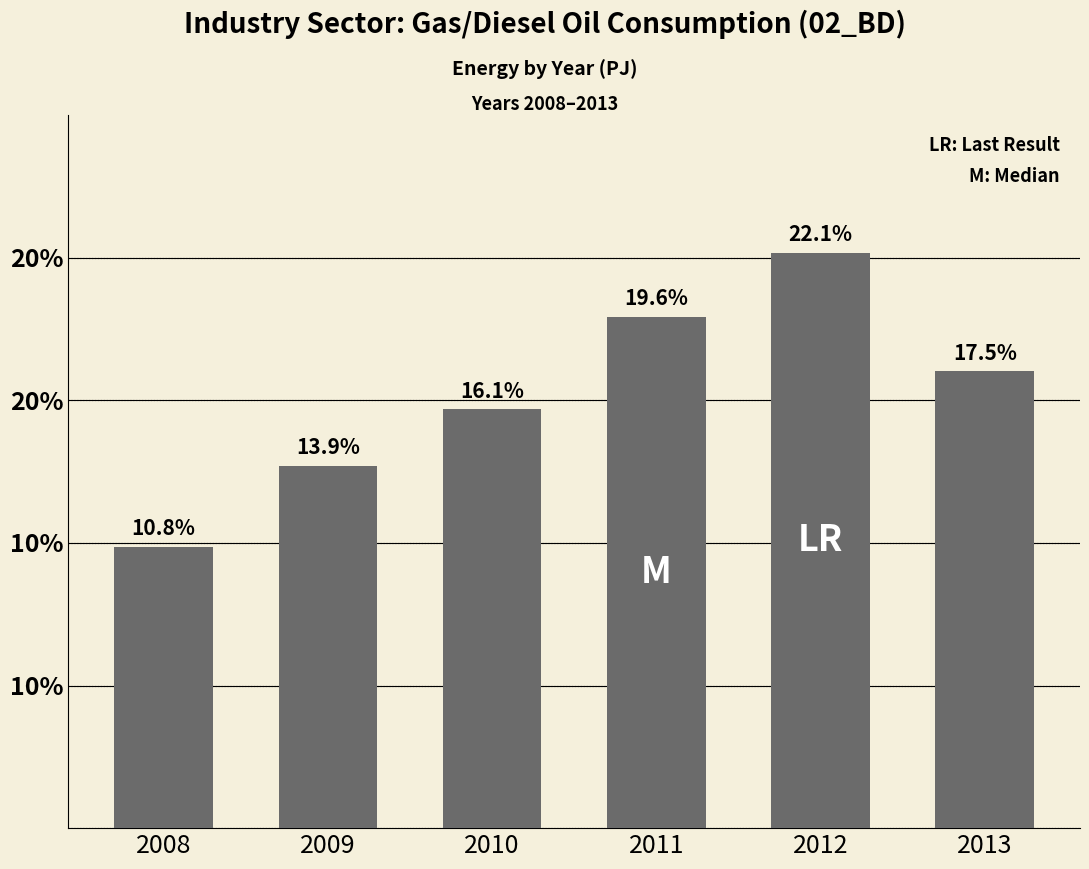

Are the bars horizontal?

No